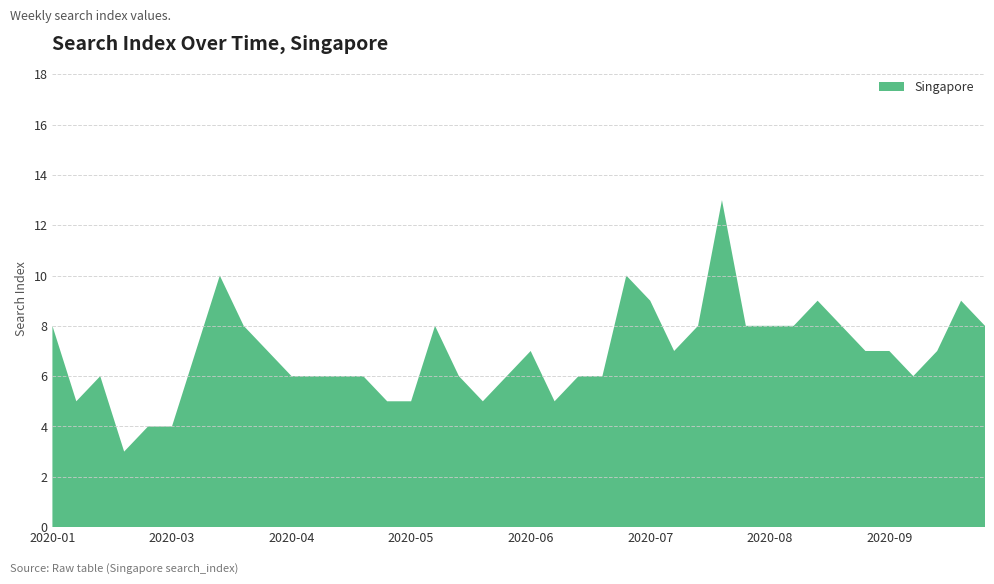

Reading right to left, what are all the values shown in this chart?

8	9	7	6	7	7	8	9	8	8	8	13	8	7	9	10	6	6	5	7	6	5	6	8	5	5	6	6	6	6	7	8	10	7	4	4	3	6	5	8